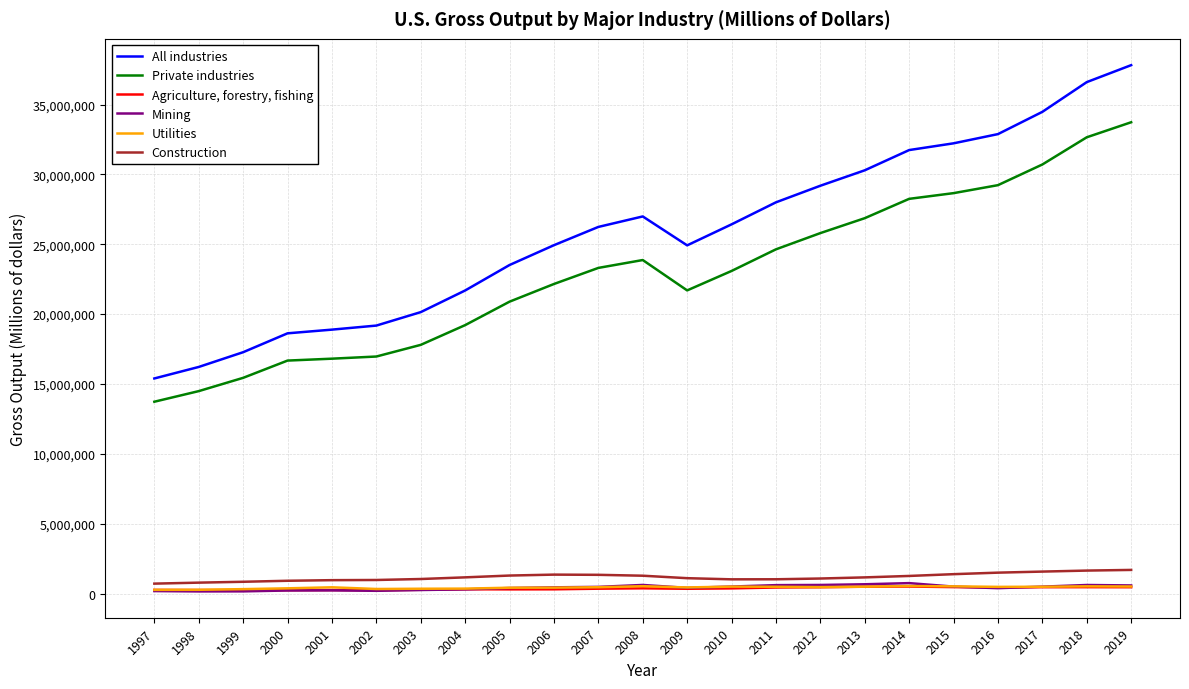

What is the sum of the Utilities values at 2016 and 2010?

971329